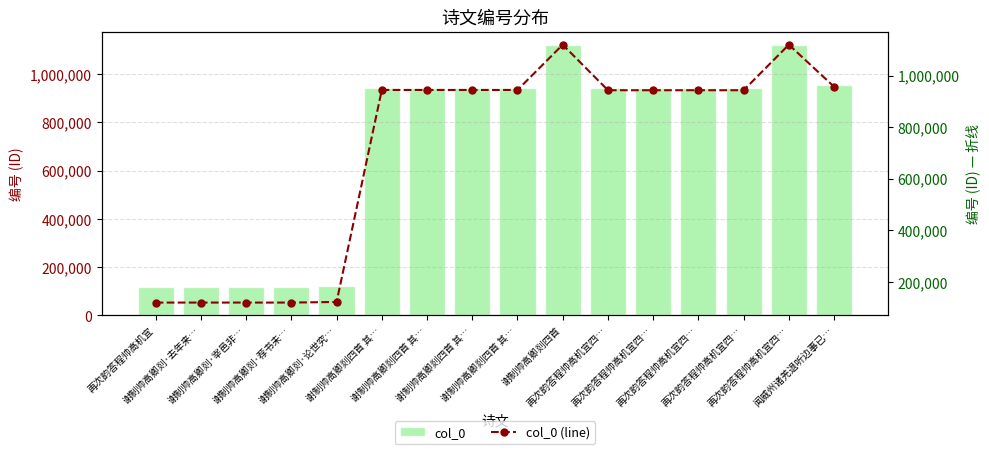

What is the sum of all col_0 (line) values?

11344478